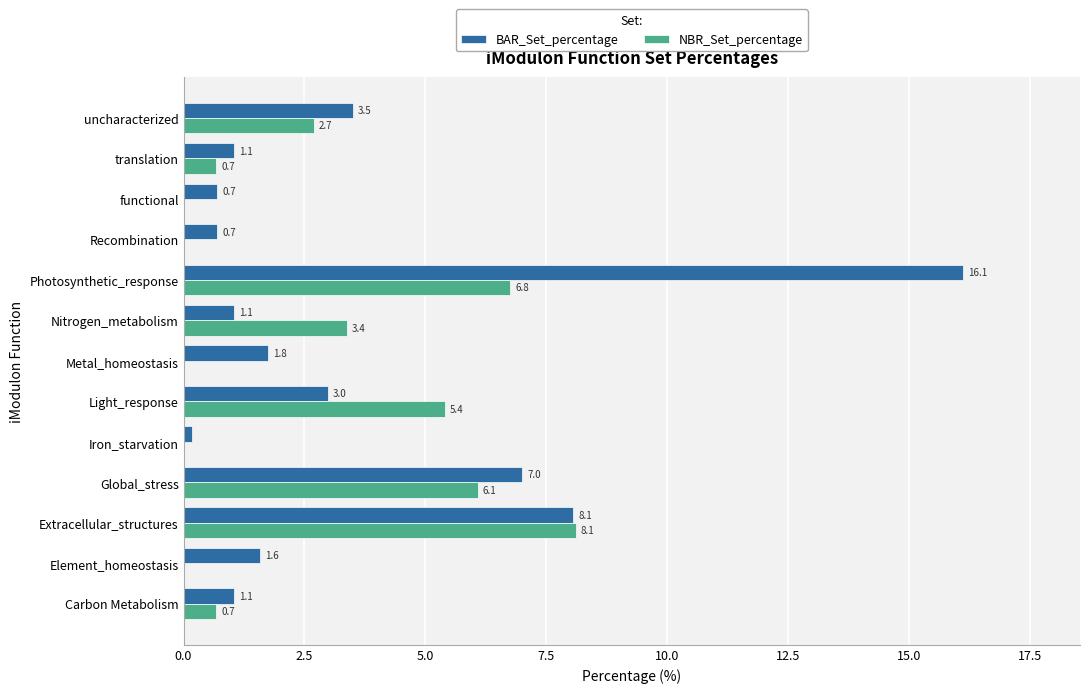

At which category is the sum across all series the highest?

Photosynthetic_response